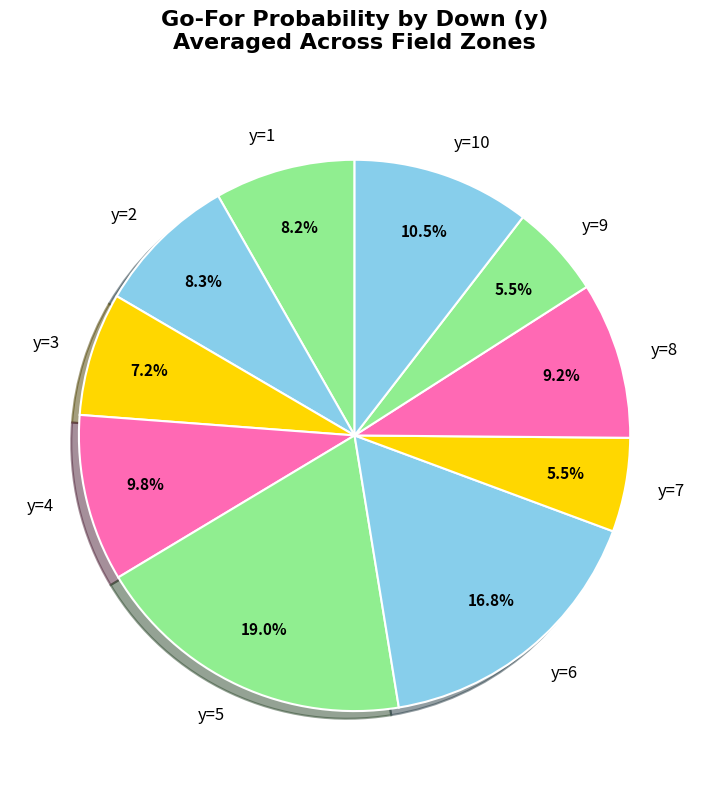

What is the largest slice in the pie chart?

y=5